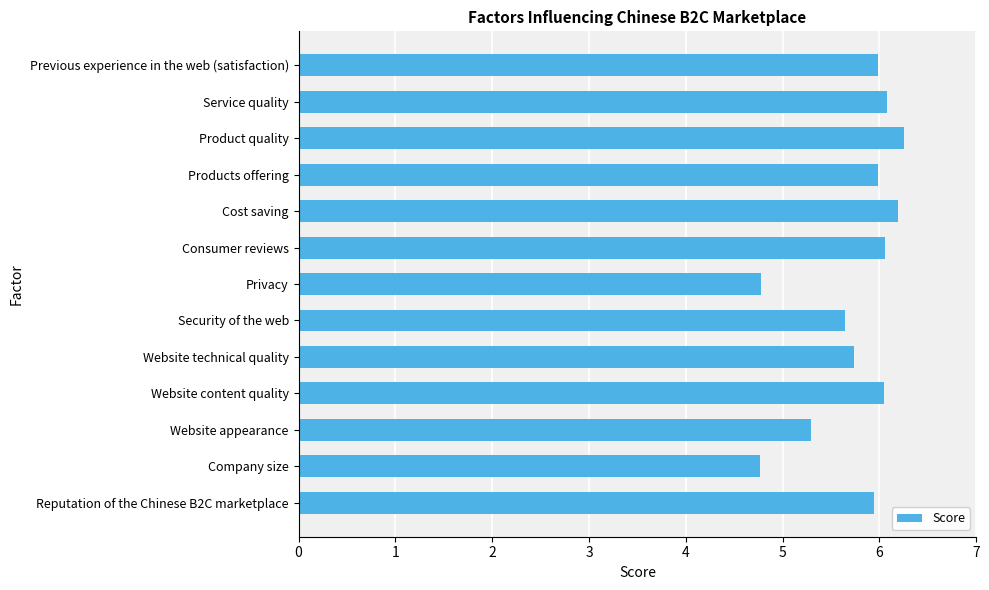

The chart shows a value of 4.8 at Privacy. True or false?

True